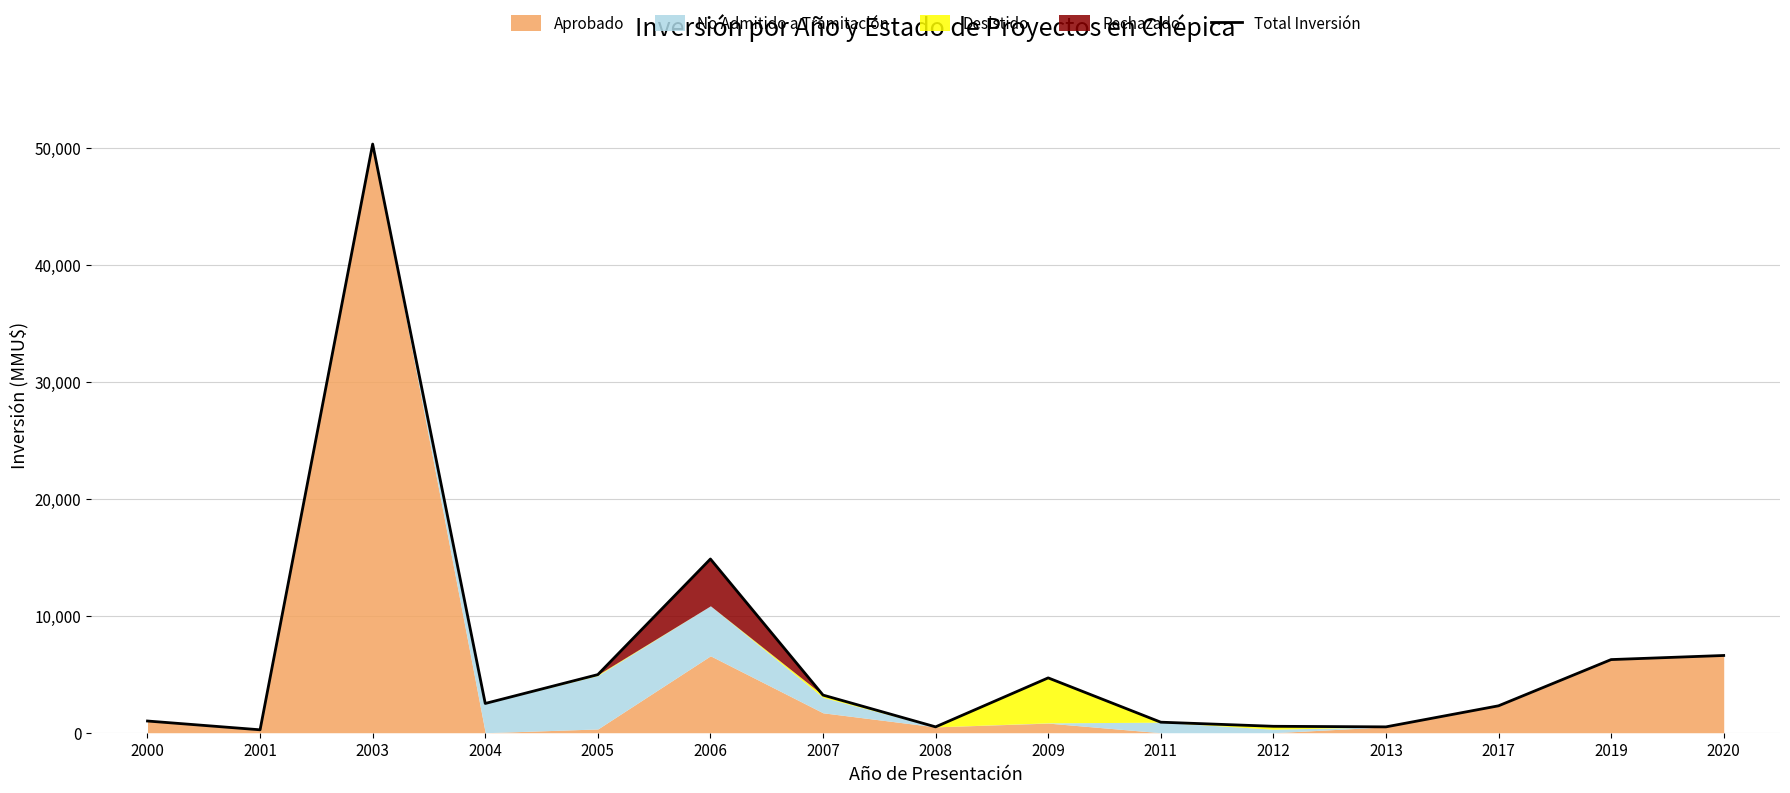

What is the change in value from 2001 to 2006?

+14594